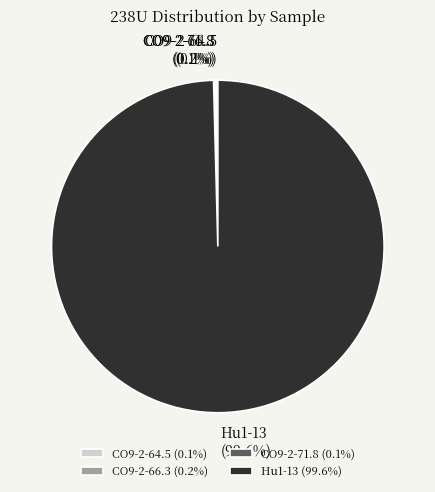

Does Hu1-13 represent more than half of the total?

Yes